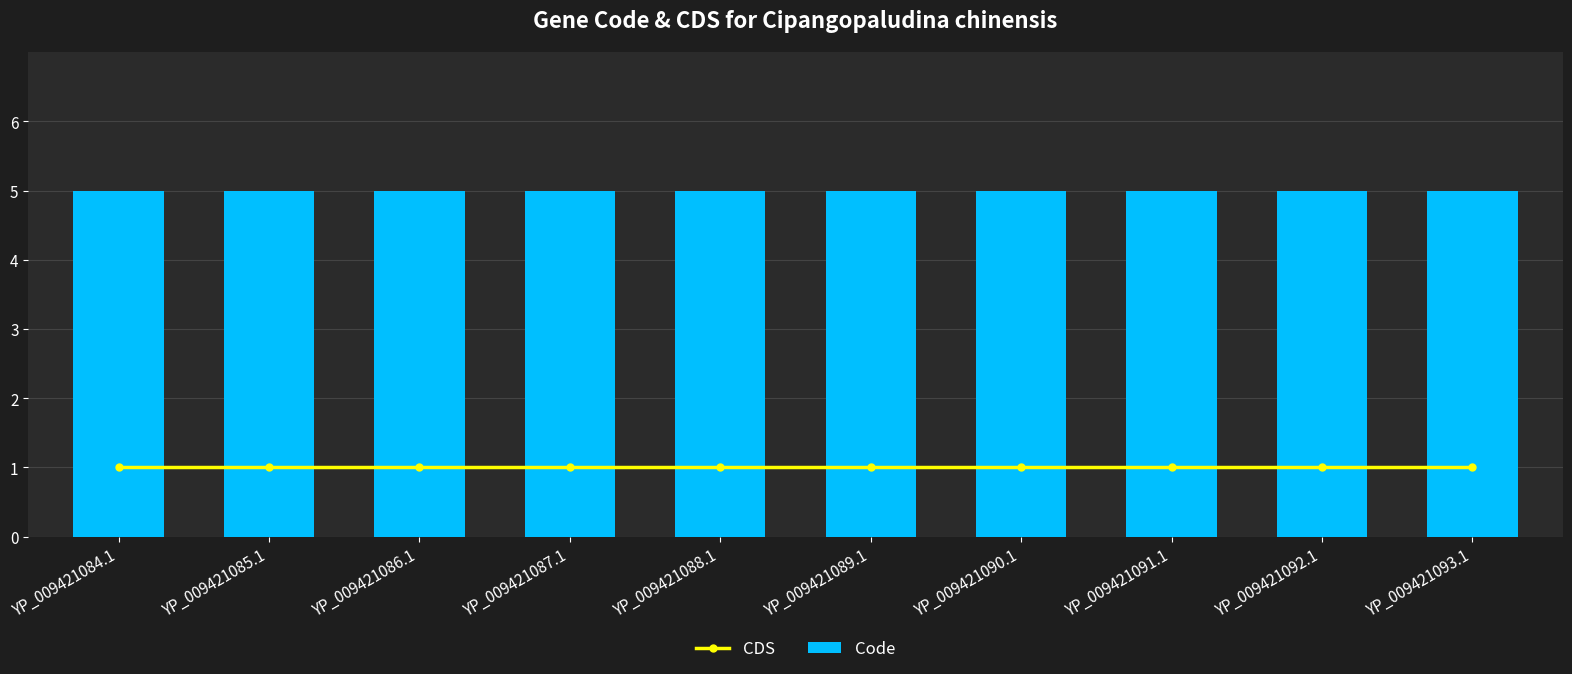

List the series in order of their overall mean, highest first.

Code, CDS